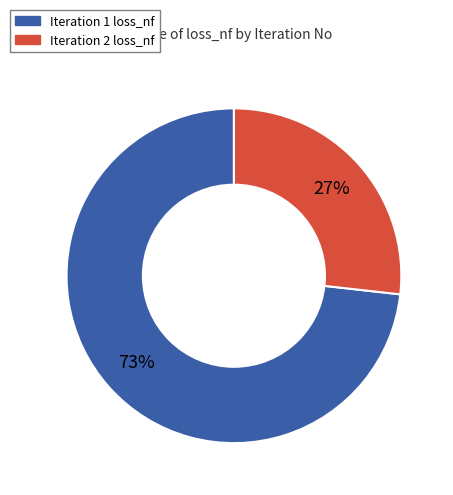

Combined, do Iteration 2 loss_nf and Iteration 1 loss_nf account for over 50%?

Yes